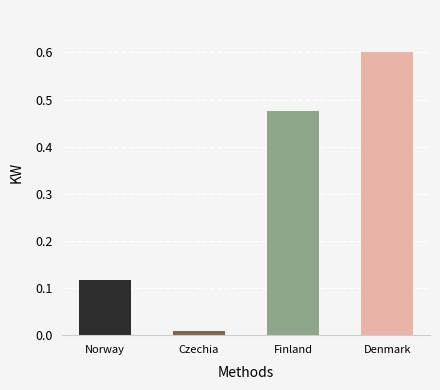

The value at Norway is 0.0. True or false?

False